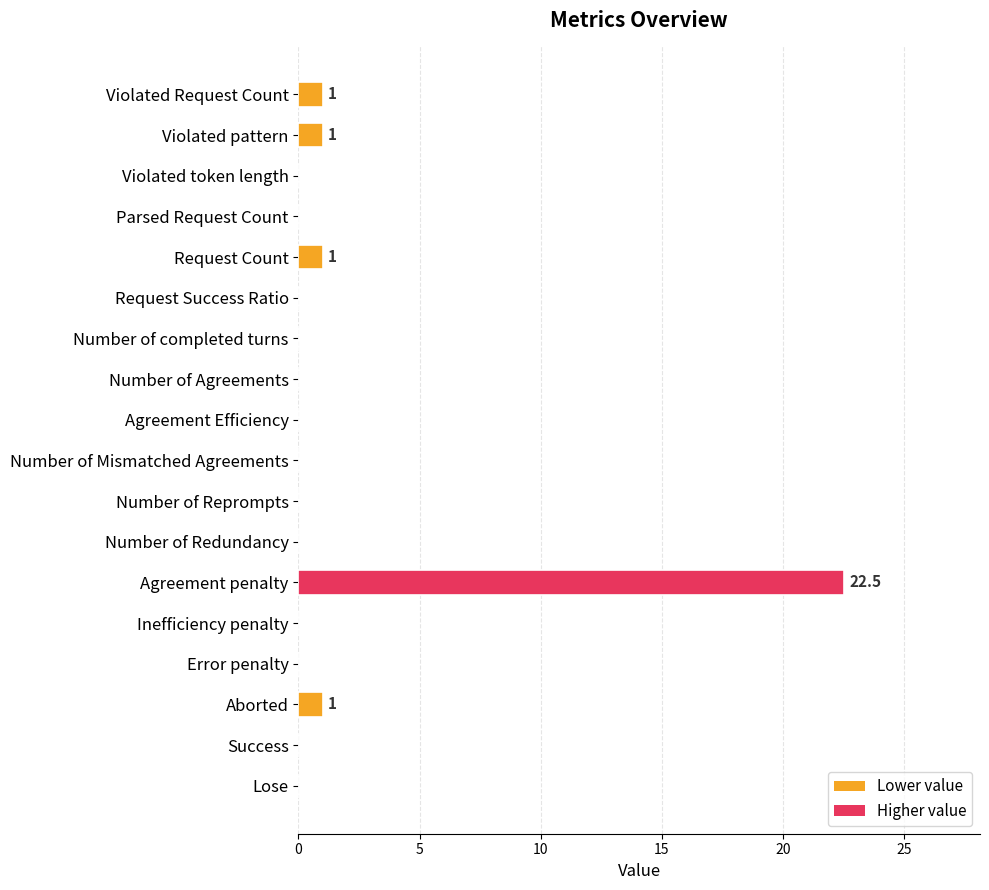

What is the sum of all values?

26.5